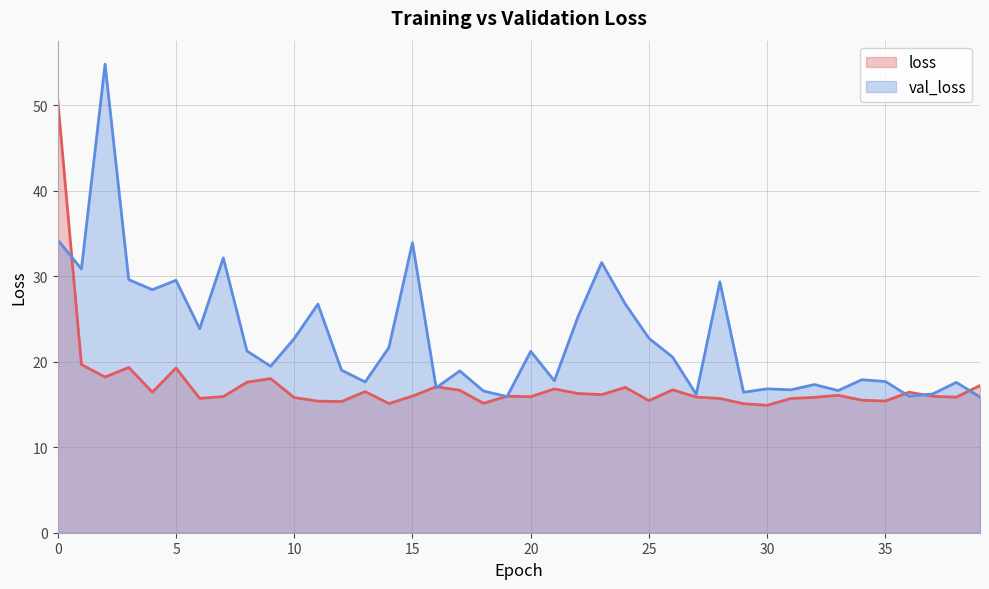

Which has a higher value, 22 or 4?

4